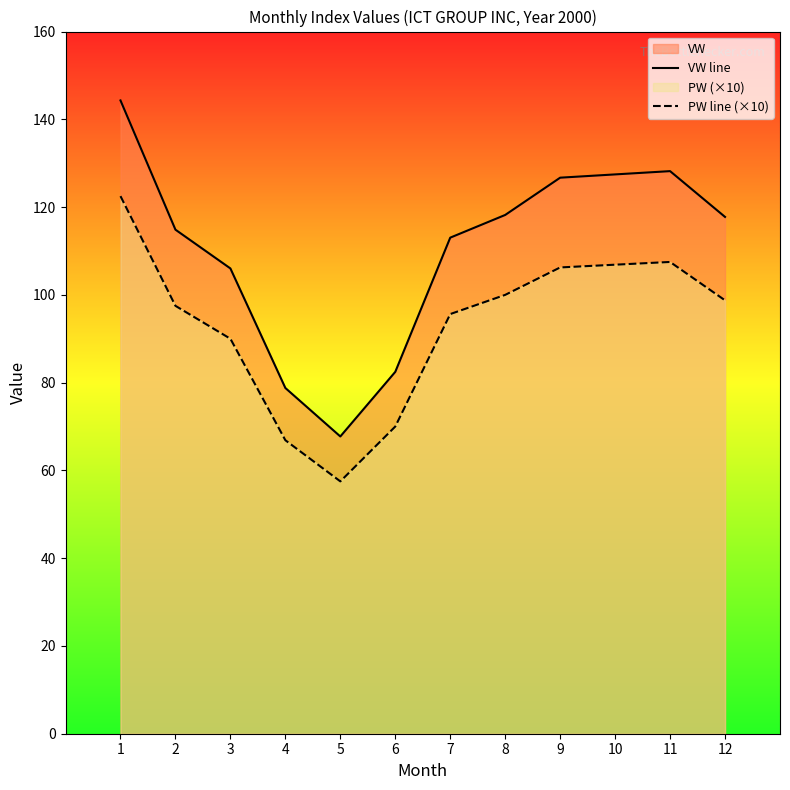

What is the sum of the PW line (×10) values at 10 and 1?

229.4